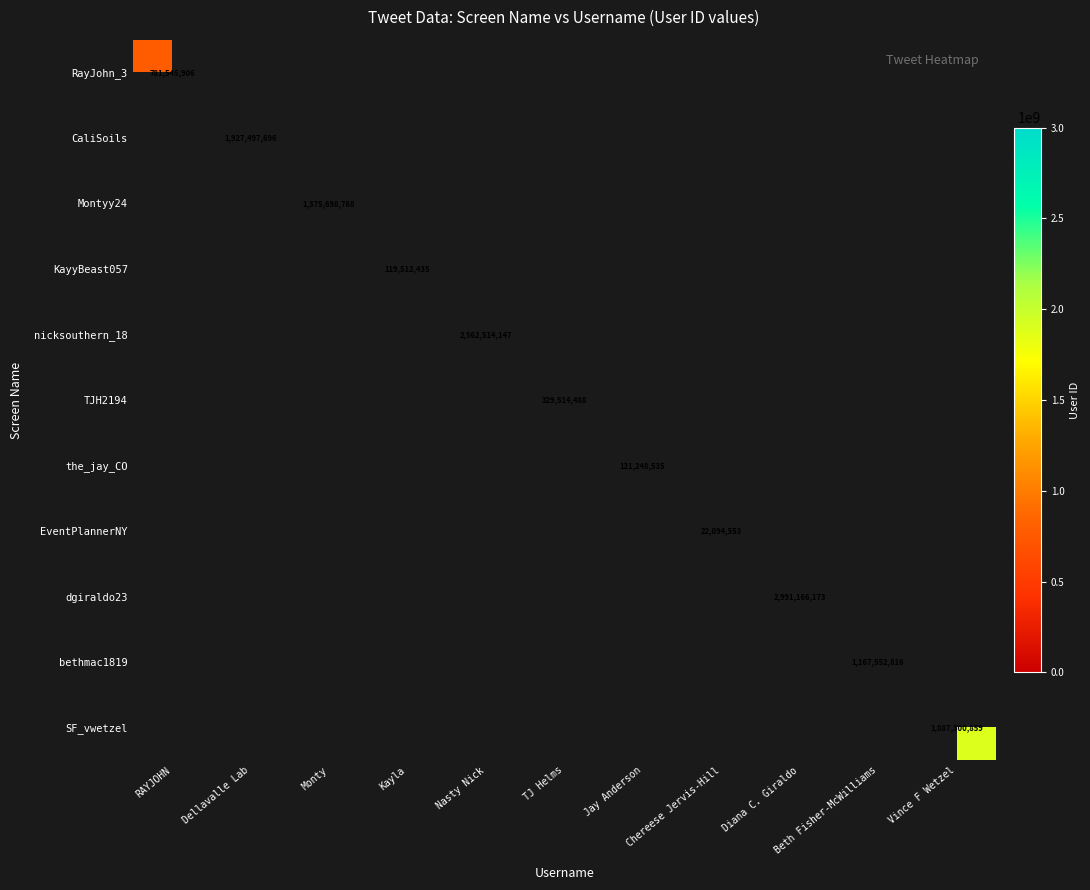

Is it true that bethmac1819 equals 404171068 at Beth Fisher-McWilliams?

False